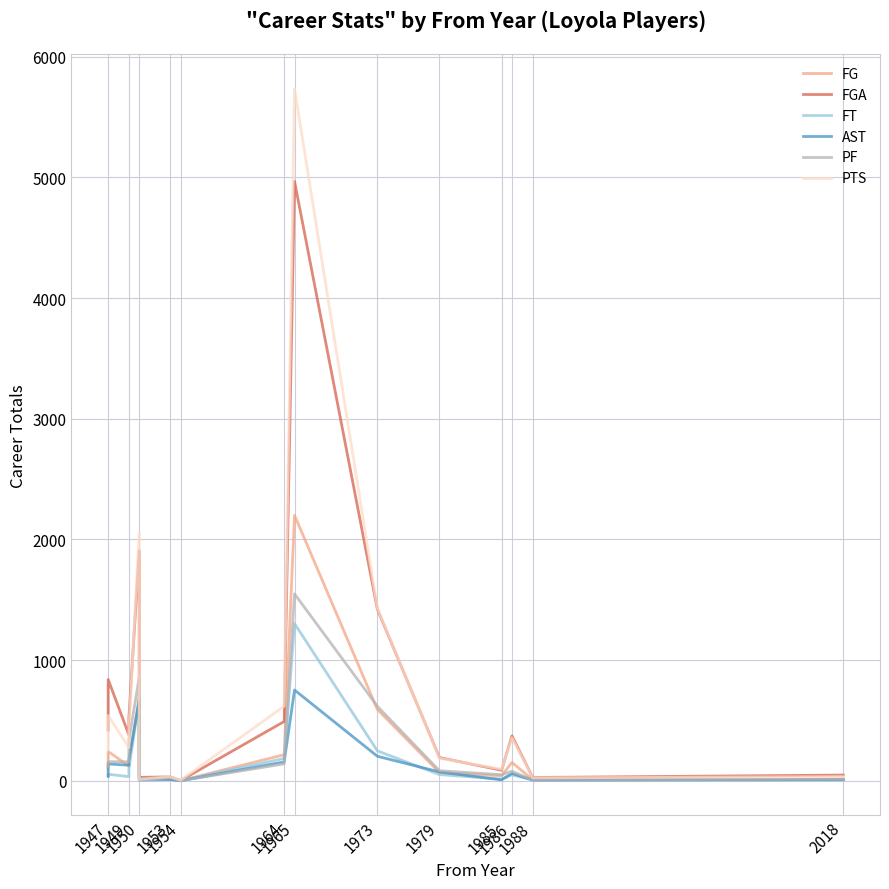

Which series has the largest range (max minus min)?

PTS